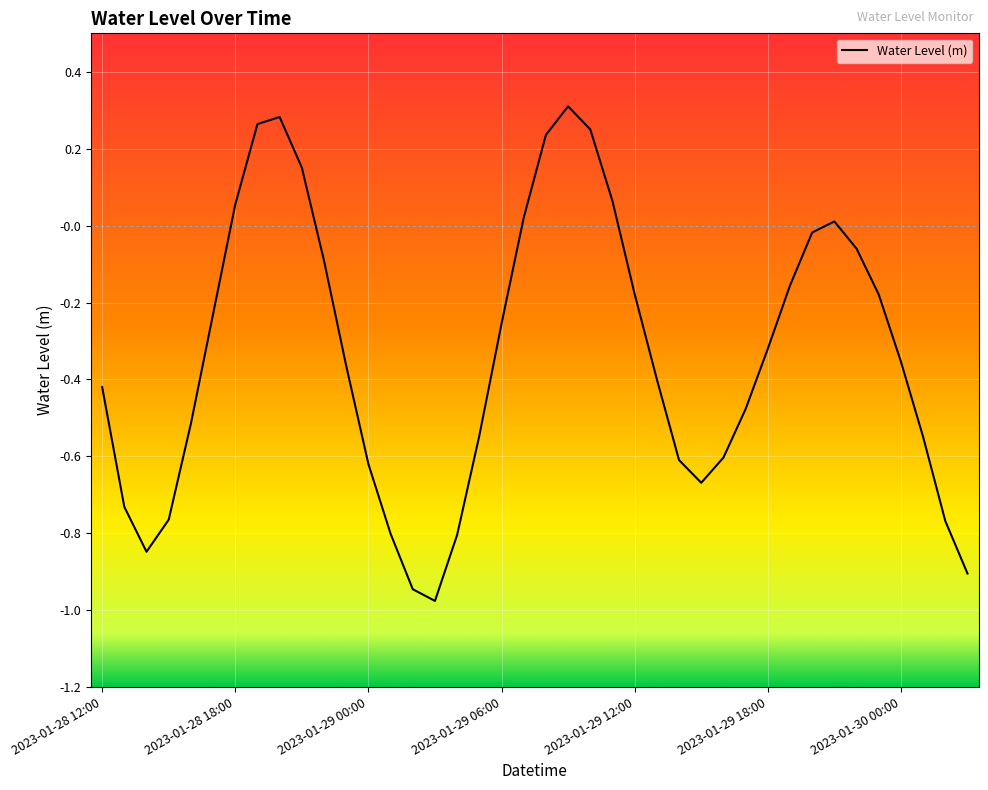

What is the difference between the maximum and minimum values?

1.3